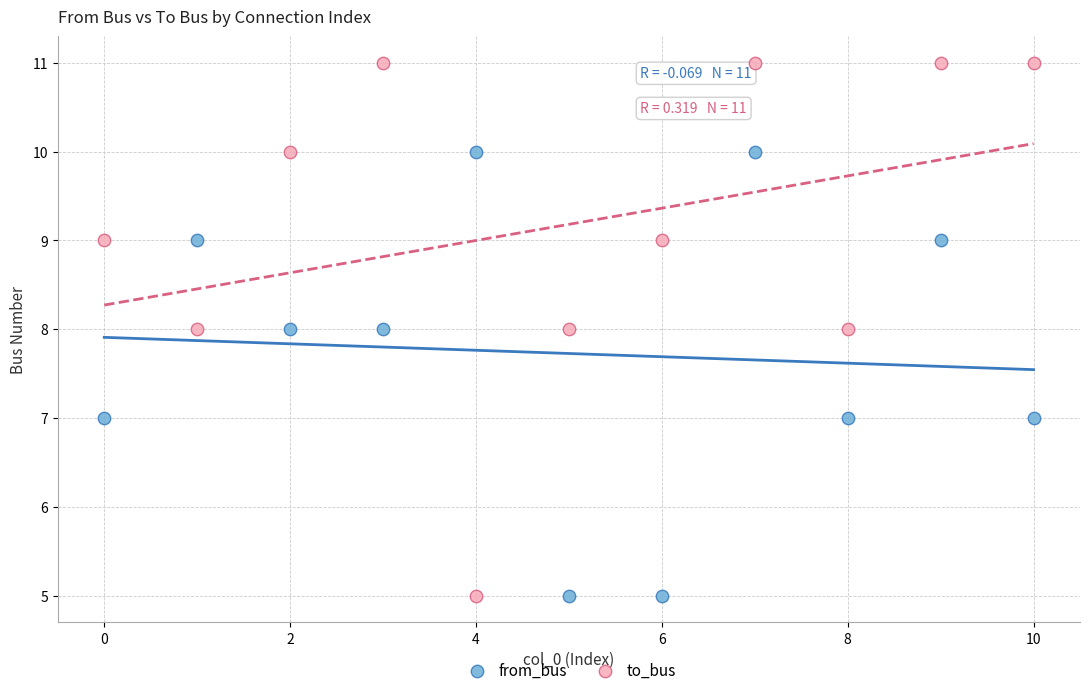

Across all data points, what is the range of Y values (max minus min)?

6